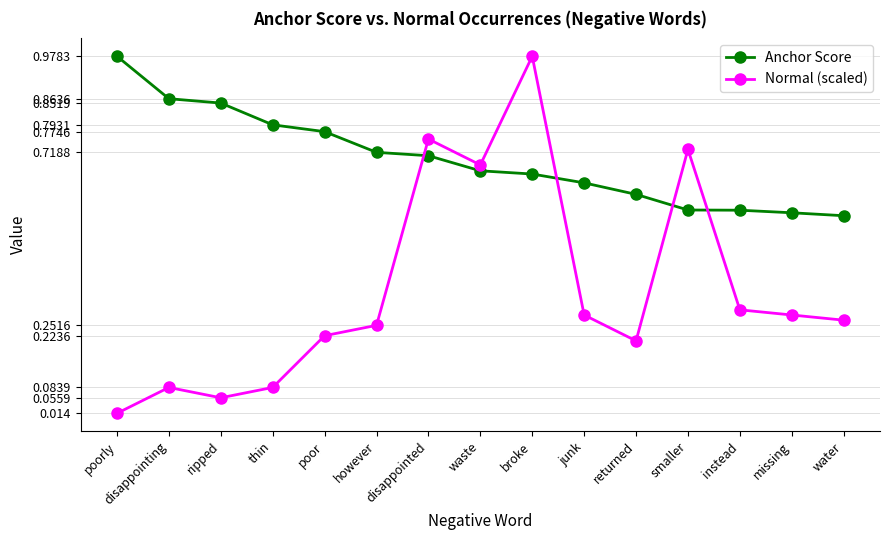

Which category has the highest value in the Anchor Score series?

poorly